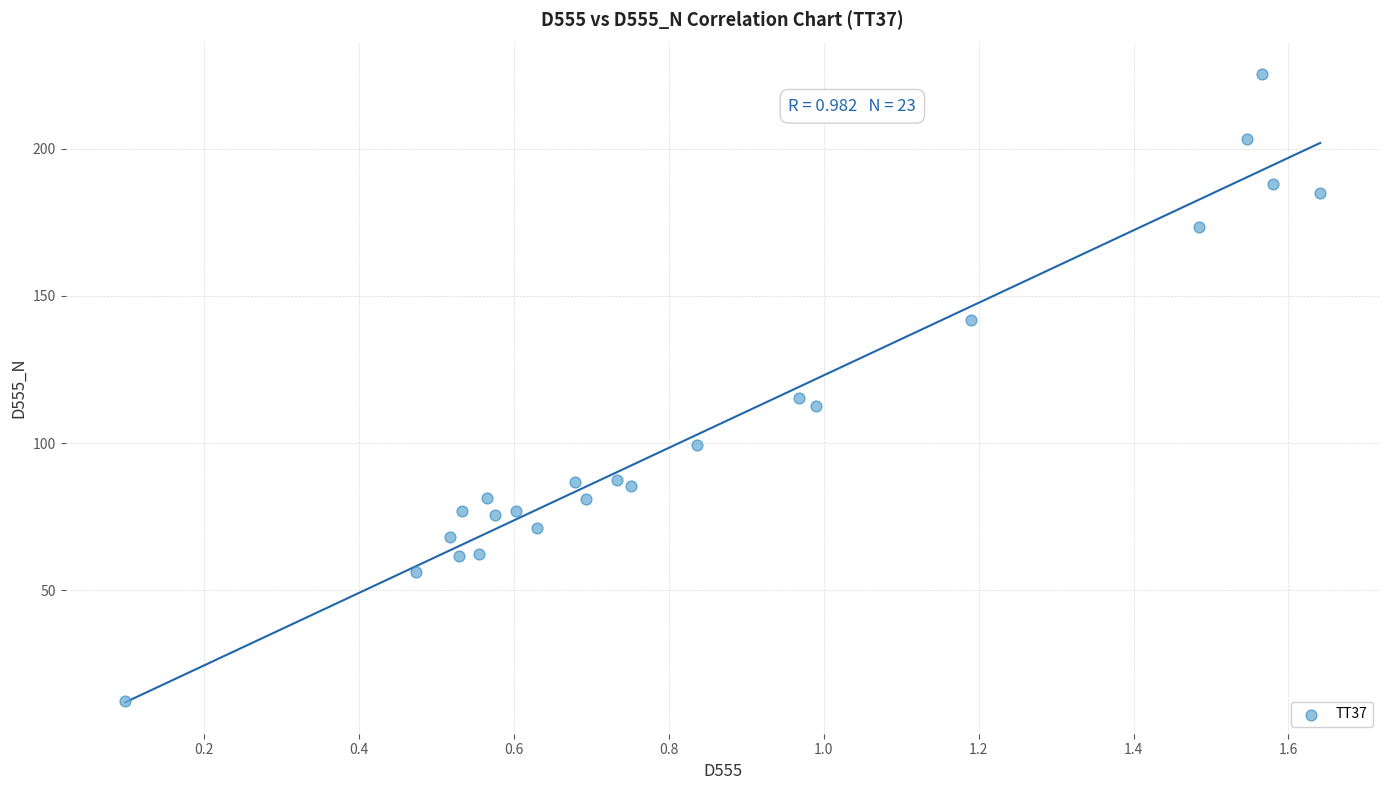

What is the range of X values (max minus min)?

1.5